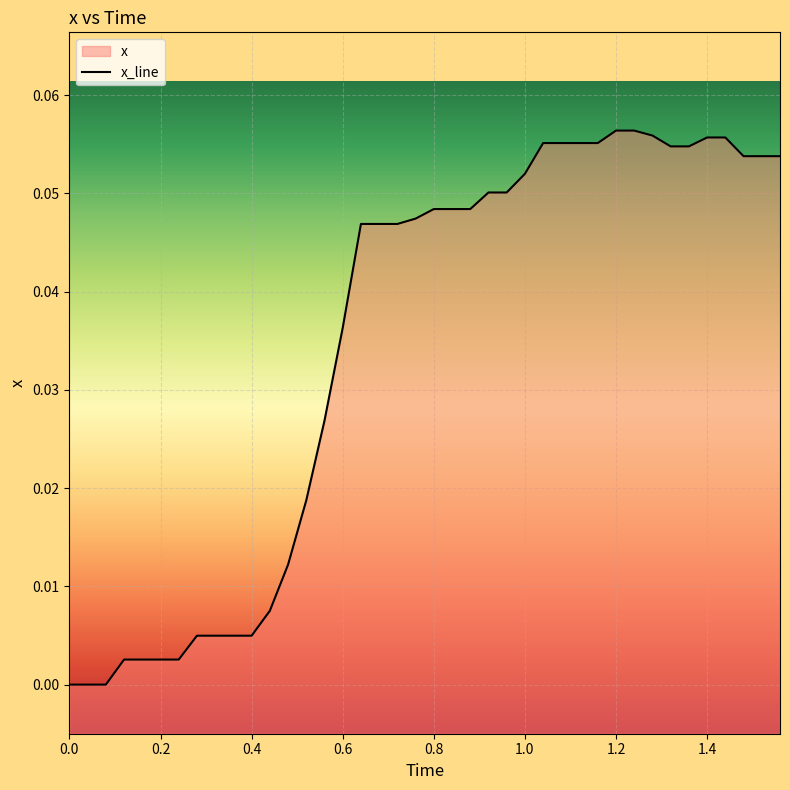

The value at 28 is 0.0. True or false?

False